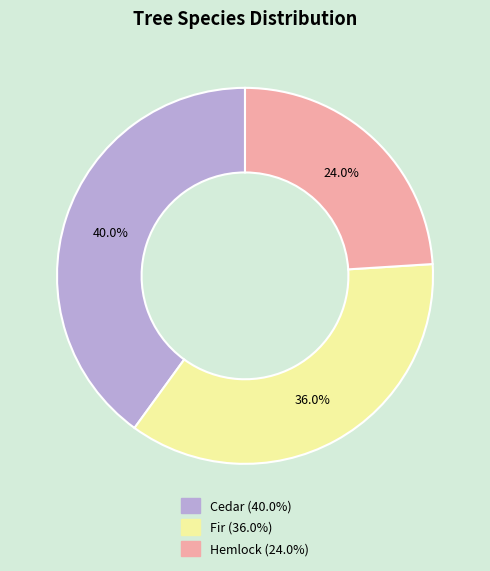

Which has a higher value, Cedar or Hemlock?

Cedar